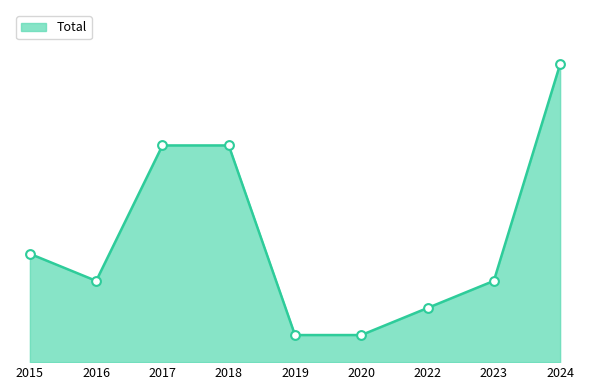

Is this an area chart (filled region under the line)?

Yes